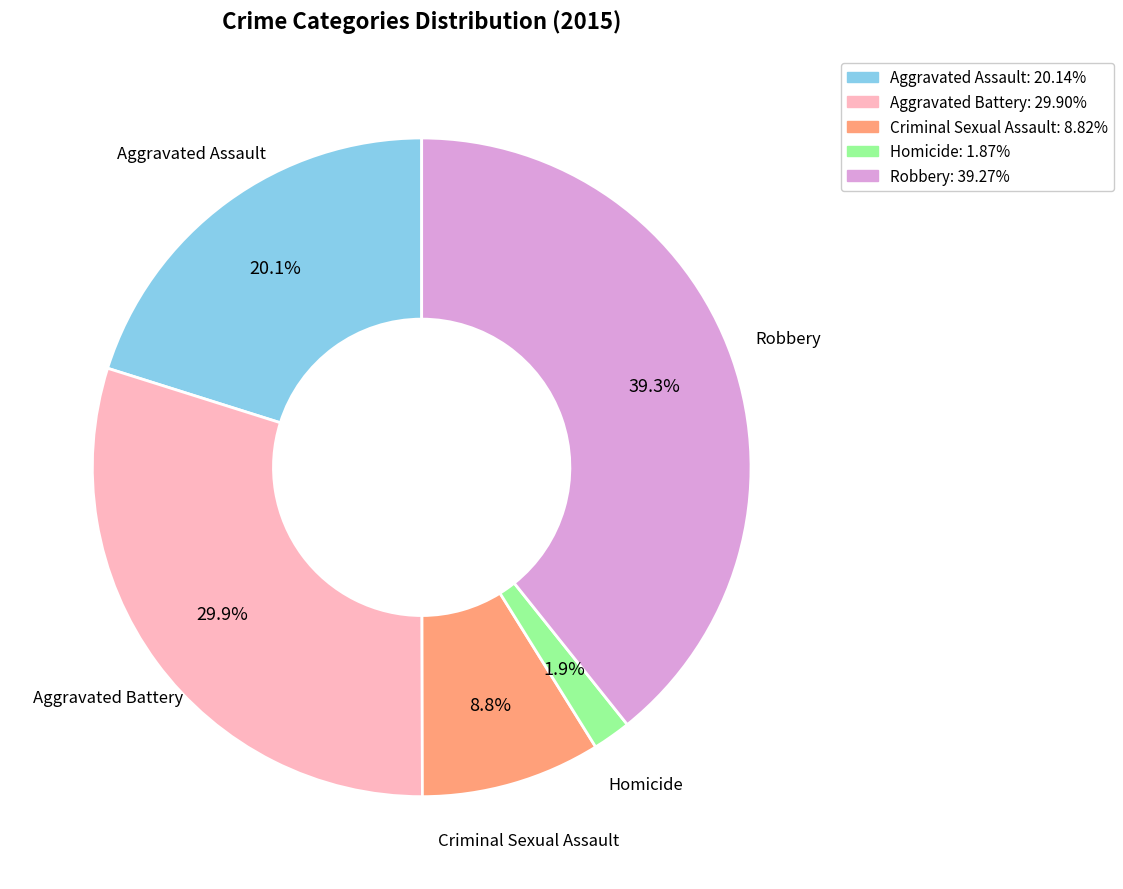

To the nearest percent, what is the difference between the Criminal Sexual Assault and Homicide slice percentages?

7%